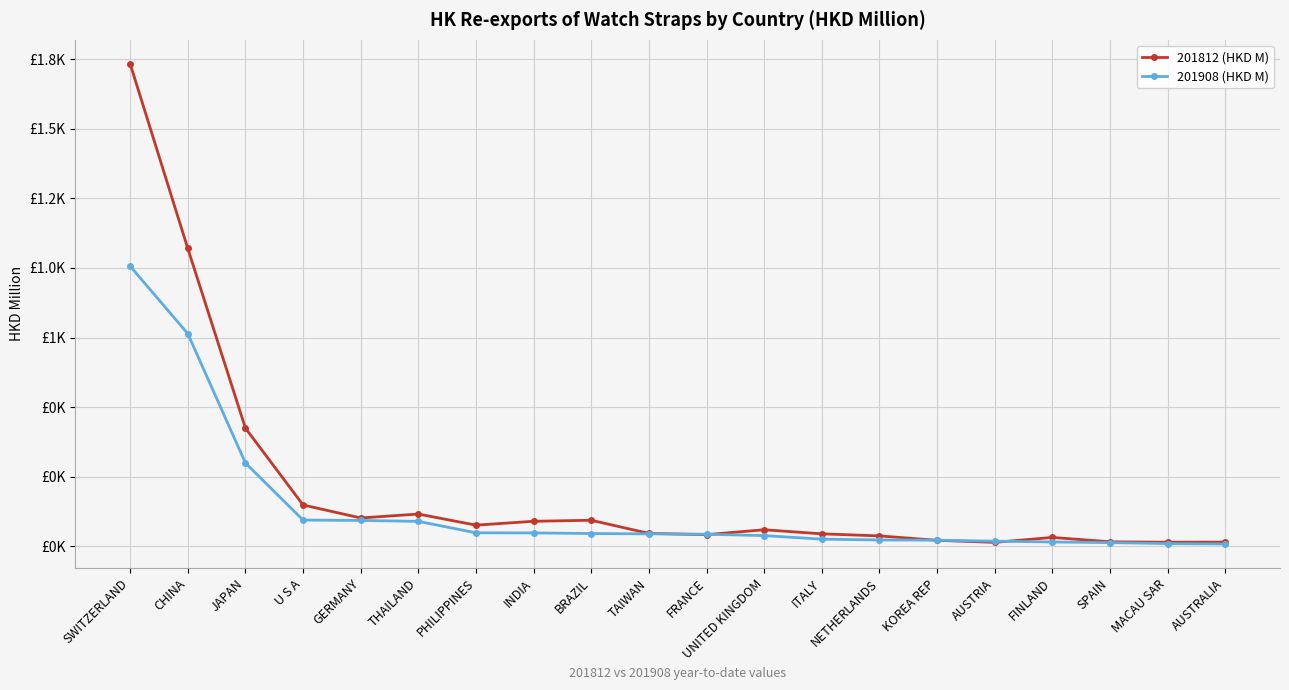

Reading left to right, what are all the values shown in this chart?

201812 (HKD M): SWITZERLAND=1733.8	CHINA=1070.1	JAPAN=424.3	U S A=148.0	GERMANY=101.3	THAILAND=115.4	PHILIPPINES=75.5	INDIA=89.3	BRAZIL=93.1	TAIWAN=45.7	FRANCE=41.3	UNITED KINGDOM=58.9	ITALY=44.2	NETHERLANDS=36.8	KOREA REP=20.9	AUSTRIA=13.5	FINLAND=31.3	SPAIN=15.6	MACAU SAR=14.0	AUSTRALIA=14.6
201908 (HKD M): SWITZERLAND=1006.4	CHINA=763.8	JAPAN=298.9	U S A=93.7	GERMANY=92.3	THAILAND=89.1	PHILIPPINES=47.9	INDIA=47.5	BRAZIL=45.3	TAIWAN=44.2	FRANCE=42.8	UNITED KINGDOM=37.8	ITALY=25.1	NETHERLANDS=22.1	KOREA REP=21.6	AUSTRIA=17.8	FINLAND=14.9	SPAIN=12.6	MACAU SAR=9.1	AUSTRALIA=7.7